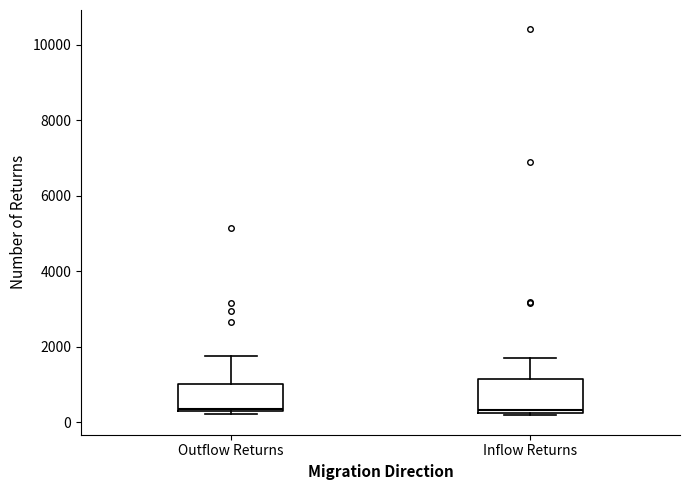

Reading left to right, transcribe this box plot: for each box, give where its median line is, the range the box spans, and where its two whiskers end, as read against the y-axis. The values are not printed on the chart, so give them approximately, as read against the axis.

Outflow Returns: median 400, box 200 to 1000, whiskers 200 (just below the box's lower edge) to 1800
Inflow Returns: median 400, box 200 to 1200, whiskers 200 (just below the box's lower edge) to 1800